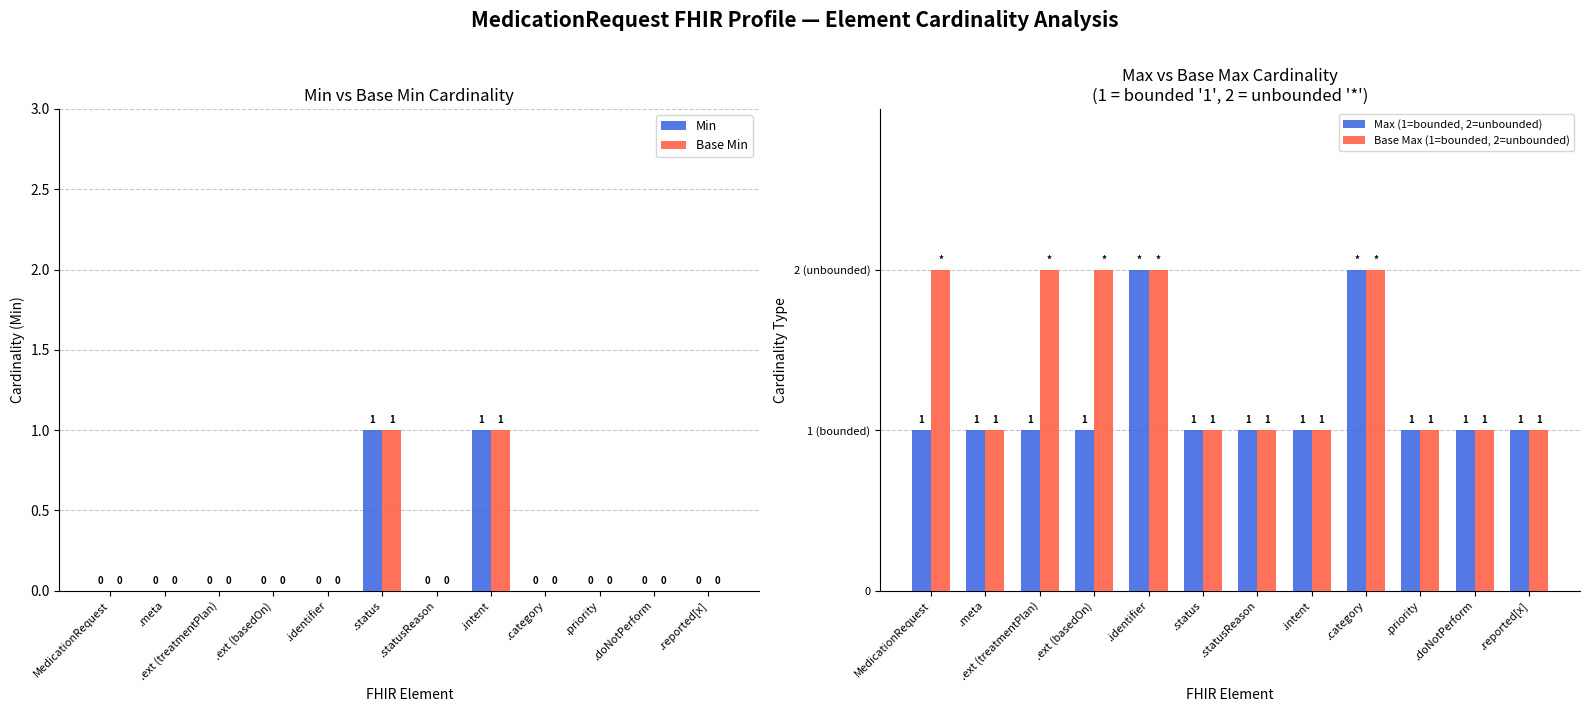

How many data points in Base Min are above 0?

2